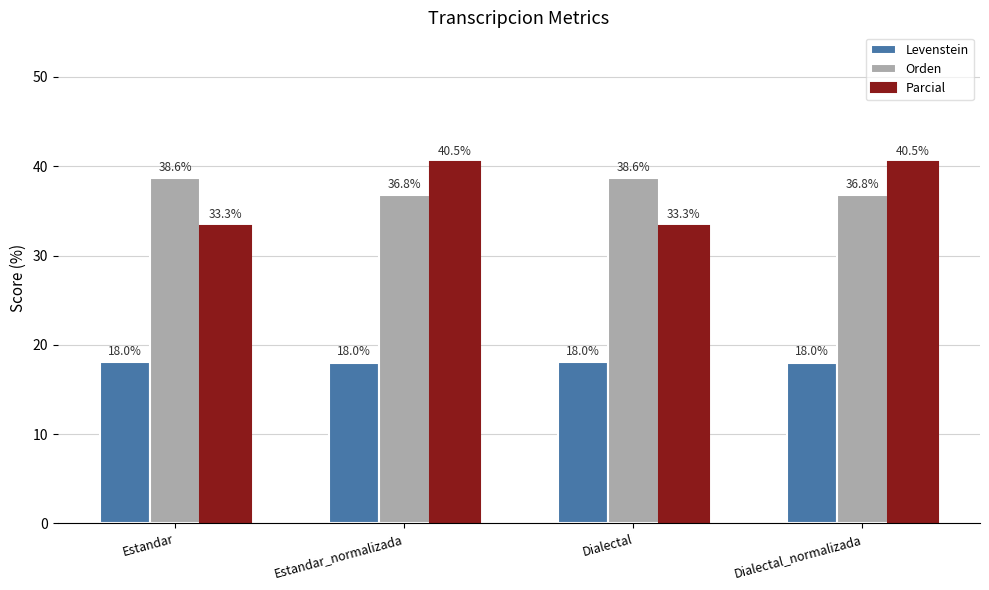

What is the difference between the second highest and second lowest values in the Orden series?

1.9